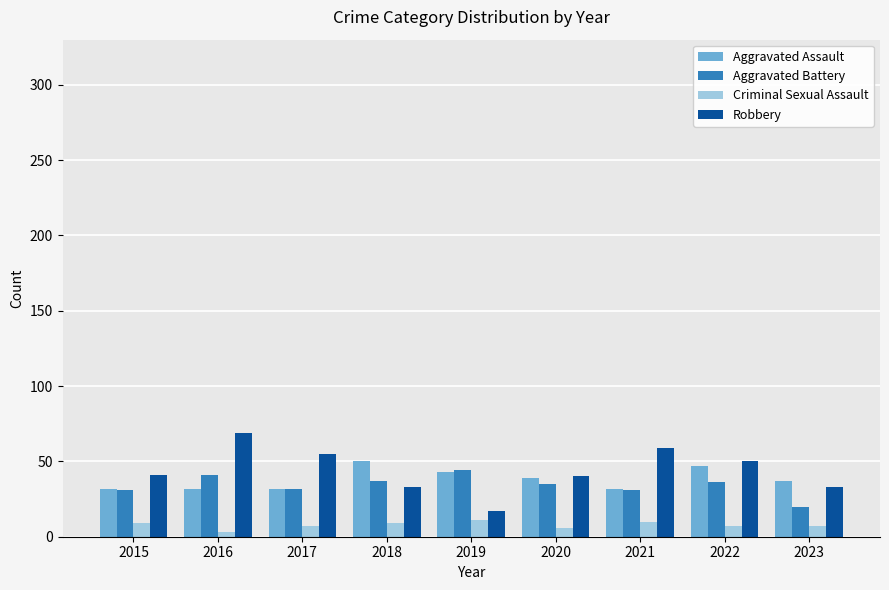

What is the difference between the maximum and minimum values in the Criminal Sexual Assault series?

8